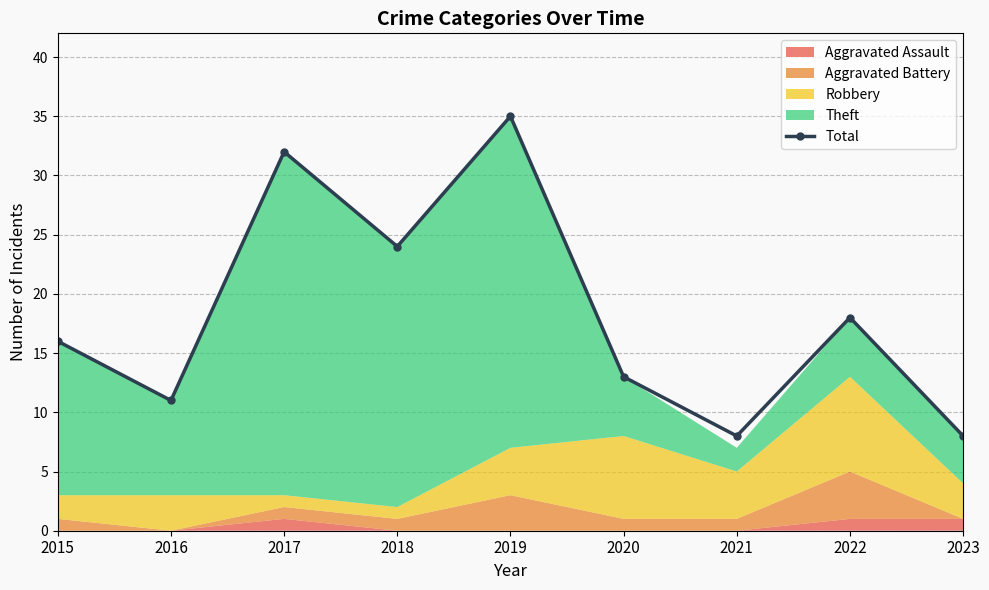

Reading right to left, list all the values displayed in this chart.

2023=8	2022=18	2021=8	2020=13	2019=35	2018=24	2017=32	2016=11	2015=16